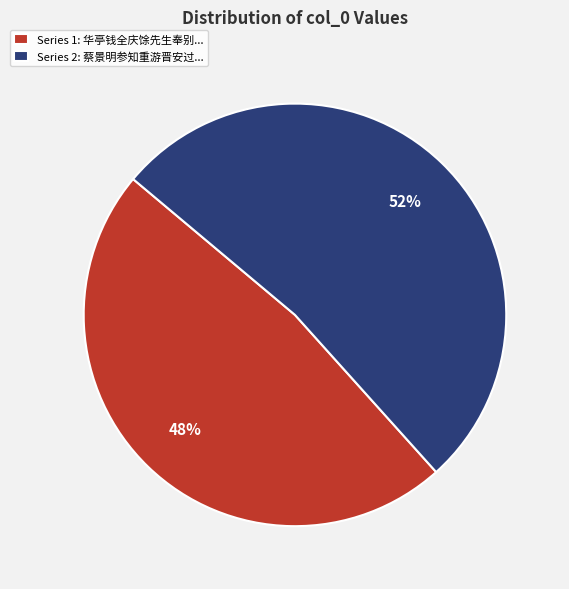

Is the sum of Series 1: 华亭钱全庆馀先生奉别... and Series 2: 蔡景明参知重游晋安过... greater than half?

Yes